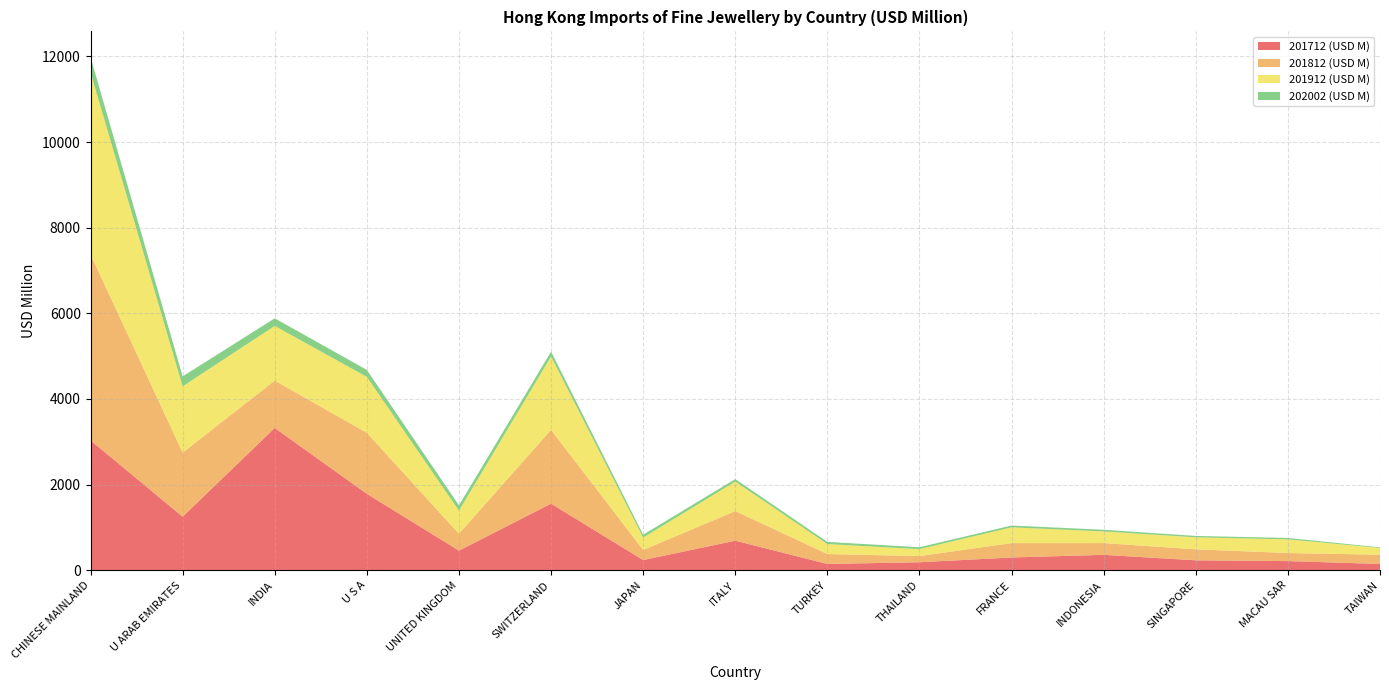

Reading right to left, list all the values displayed in this chart.

201712 (USD M): 146.1	212.8	230.9	358.8	297.0	186.0	145.9	688.8	237.8	1554.0	457.2	1784.7	3322.5	1250.0	3032.4
201812 (USD M): 215.3	189.0	257.1	274.8	335.9	143.9	231.3	692.4	234.5	1725.5	394.2	1425.6	1106.8	1496.0	4346.7
201912 (USD M): 159.2	318.5	279.8	272.0	368.1	162.5	233.3	688.9	289.0	1711.9	539.3	1305.9	1276.9	1548.9	4248.8
202002 (USD M): 13.8	32.5	32.7	38.7	42.4	44.3	50.6	58.5	67.8	114.1	124.7	163.1	177.6	232.4	358.3